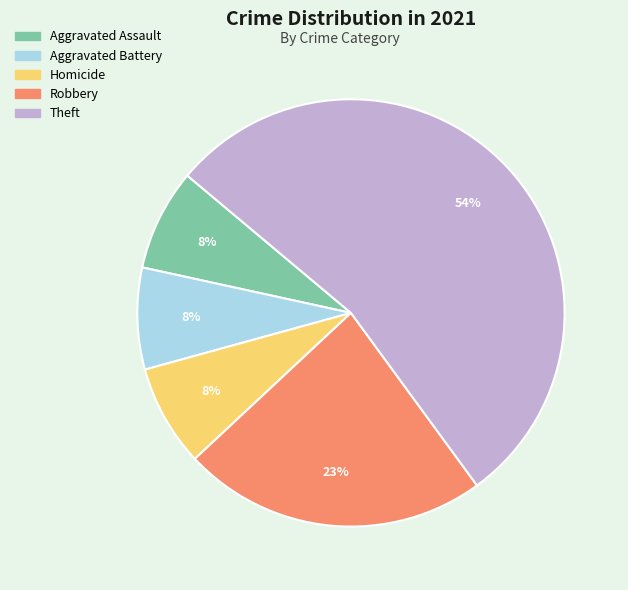

To the nearest percent, what is the average slice percentage?

20%